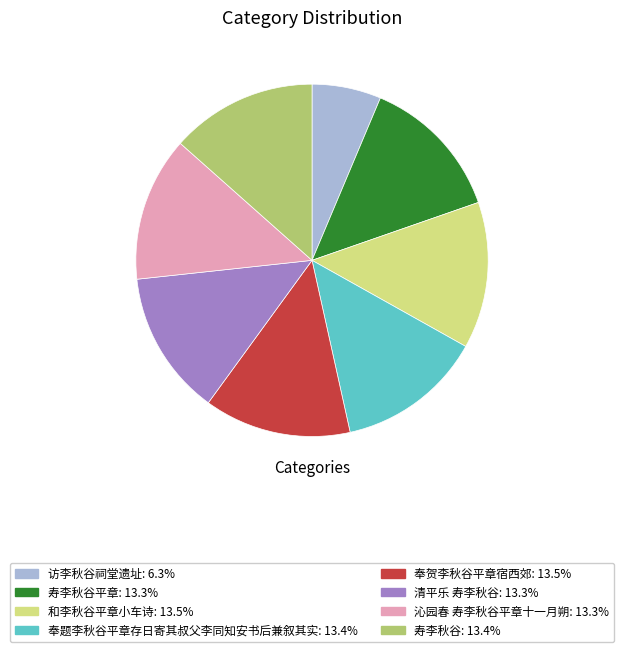

Is there any slice that represents more than half of the pie?

No